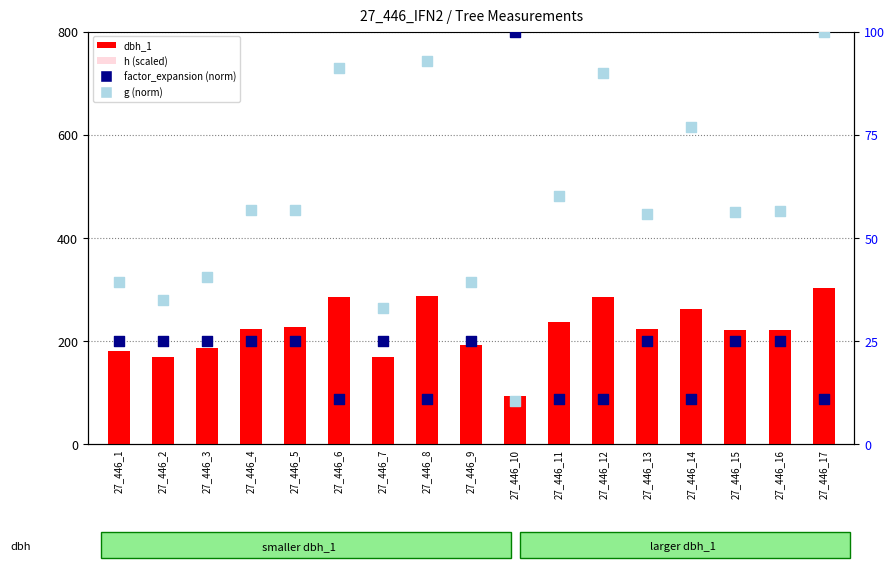

At which category is the sum across all series the highest?

27_446_17